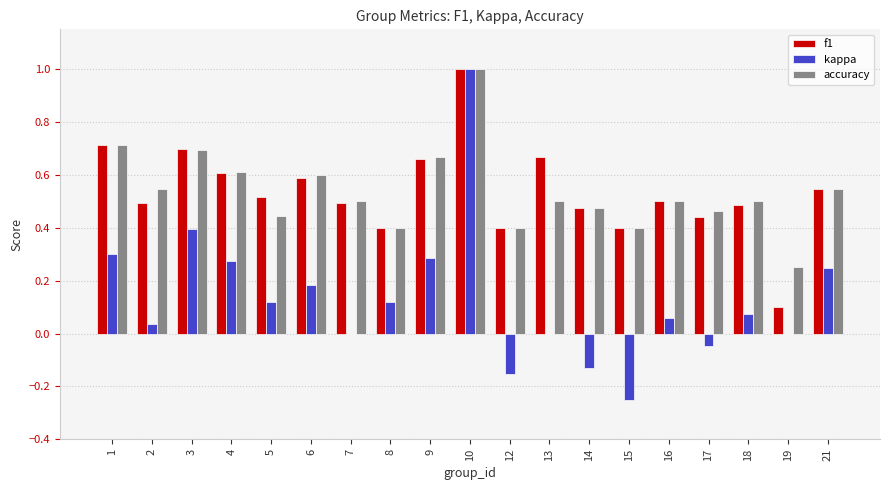

What is the total value across all series at 16?

1.1